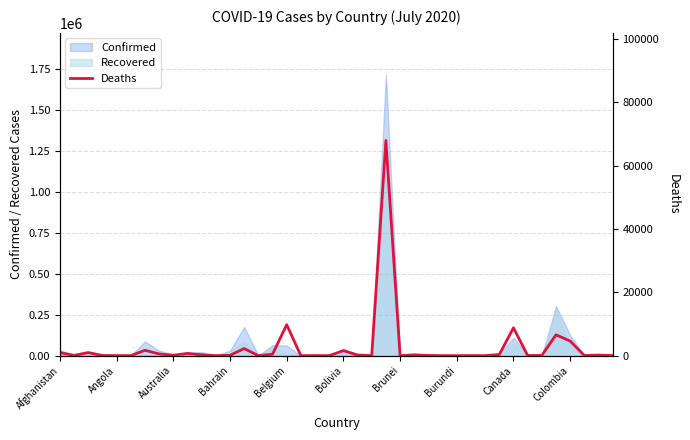

Reading right to left, list all the values displayed in this chart.

25	189	47	4606	6573	74	52	8786	359	0	18	1	6	53	259	3	67964	1	214	1577	0	21	2	9778	443	7	2238	101	11	274	706	106	535	1694	3	22	52	978	83	957